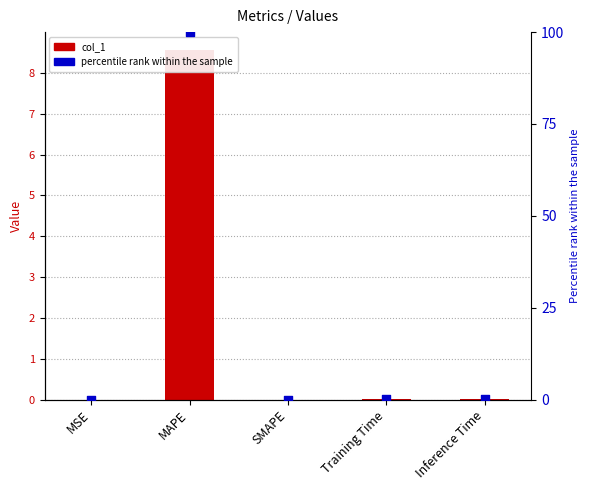

Which series reaches the maximum Y coordinate?

percentile rank within the sample